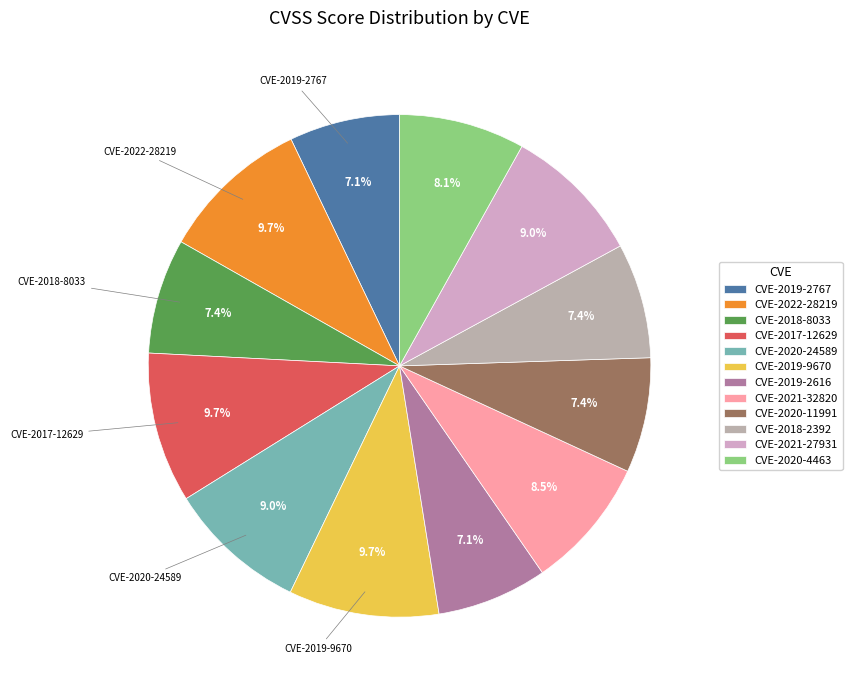

How many slices are in this pie chart?

12